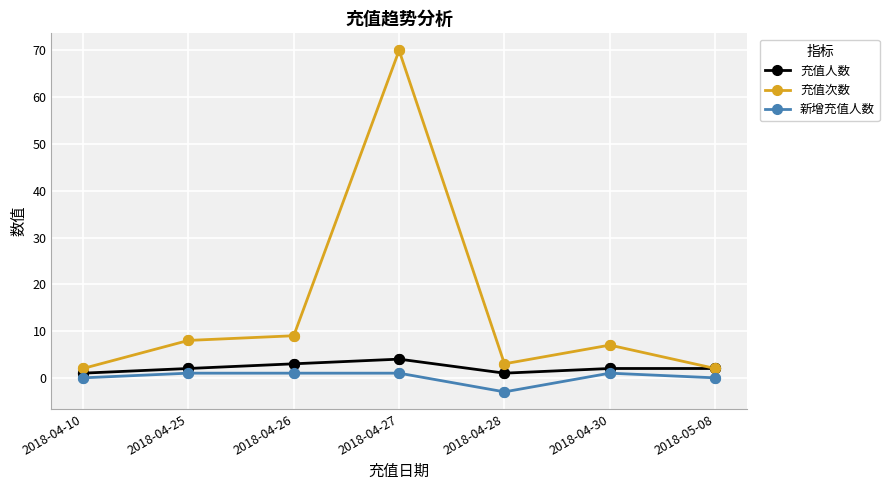

Which series has the widest spread of values?

充值次数